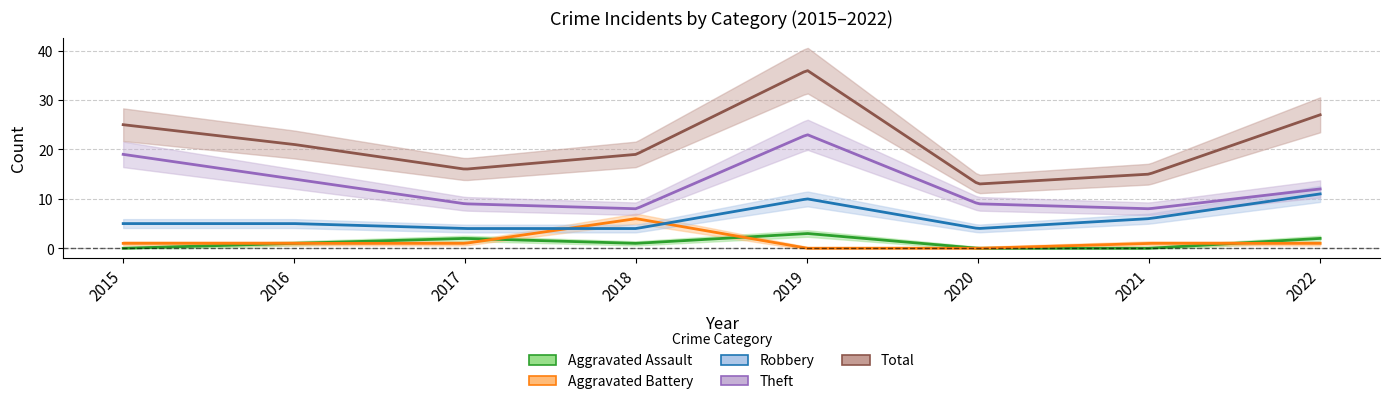

Which category has the lowest value in the Aggravated Assault series?

2015